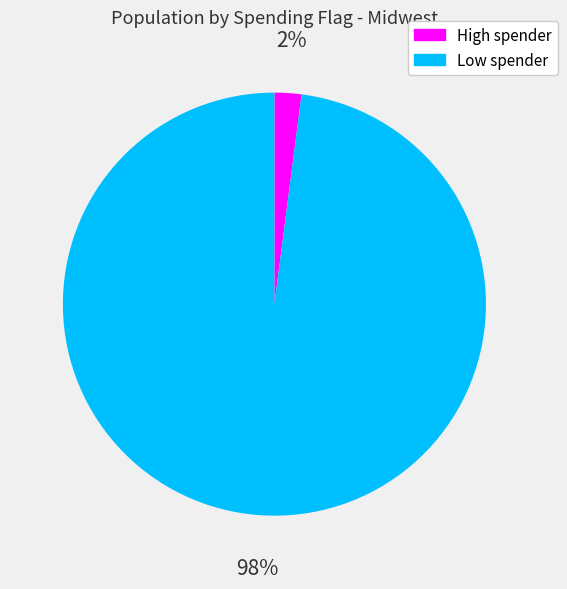

To the nearest percent, what percentage of the pie is Low spender?

98%